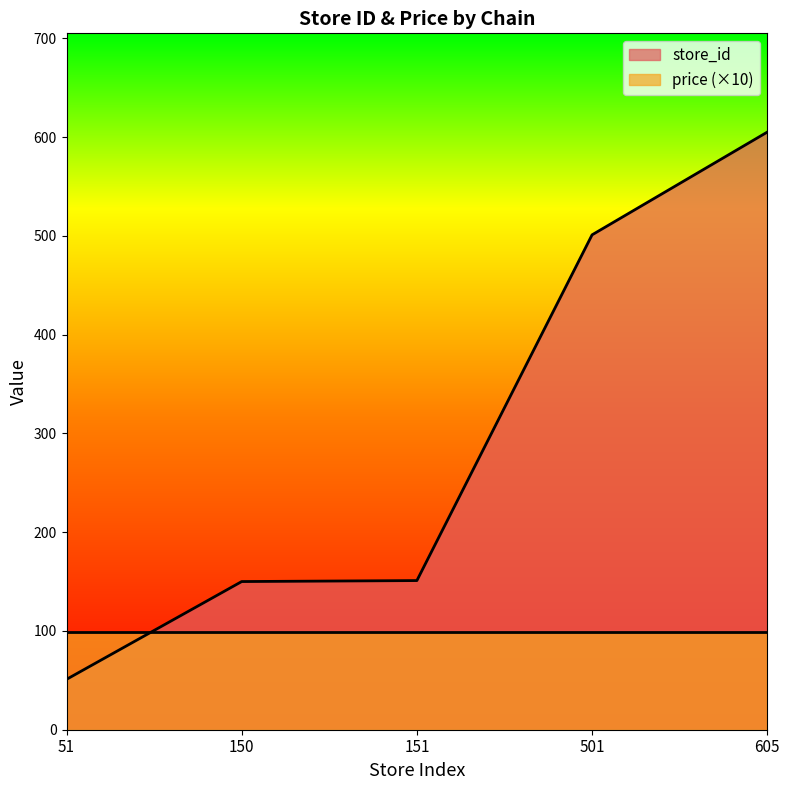

What is the difference between the values at 605 and 501?

104